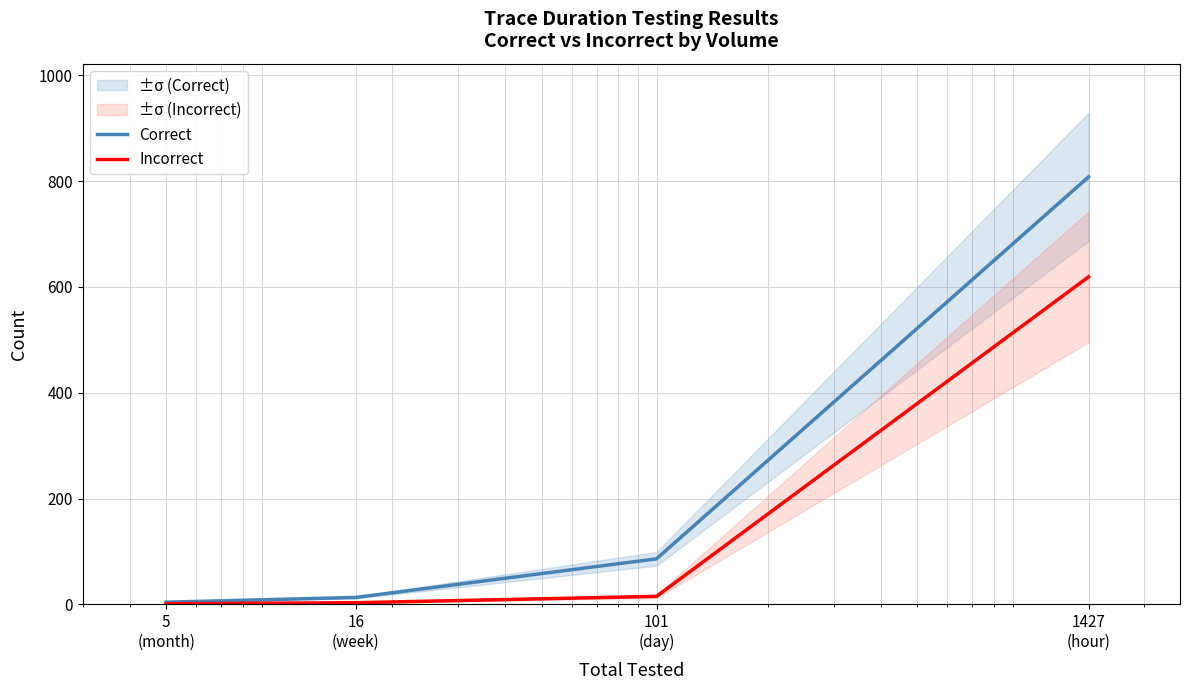

Where is Correct nearest to the value 406?

101
(day)